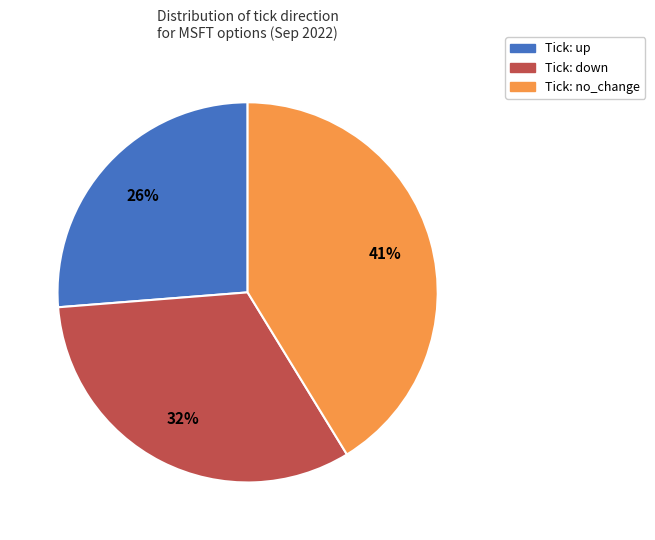

Is there a majority slice in this chart?

No